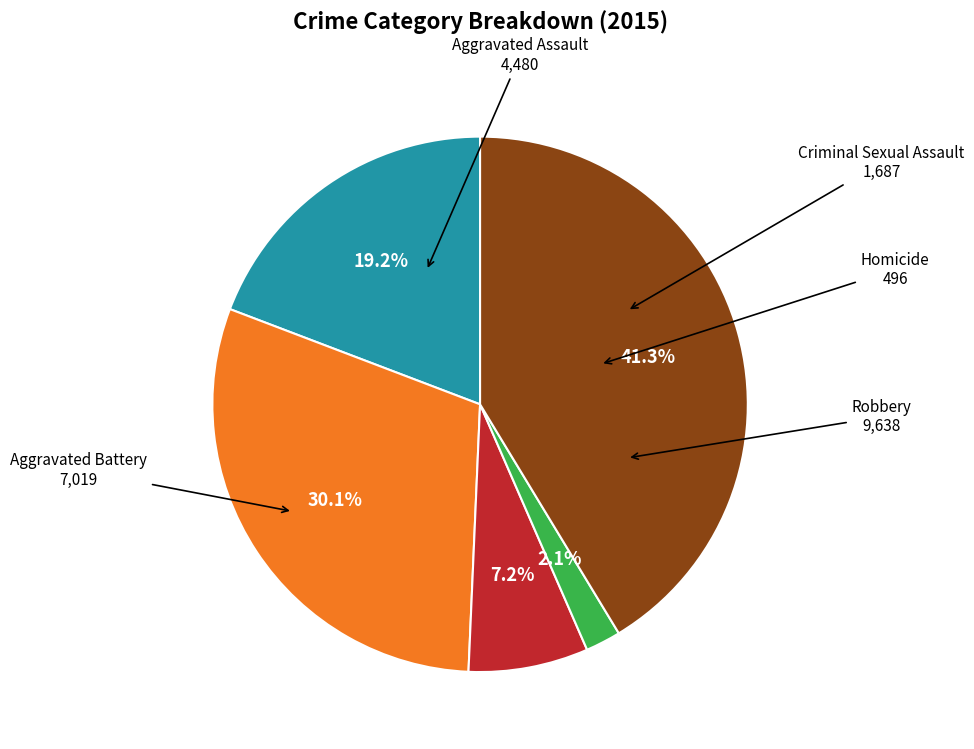

How many segments does this pie chart have?

5